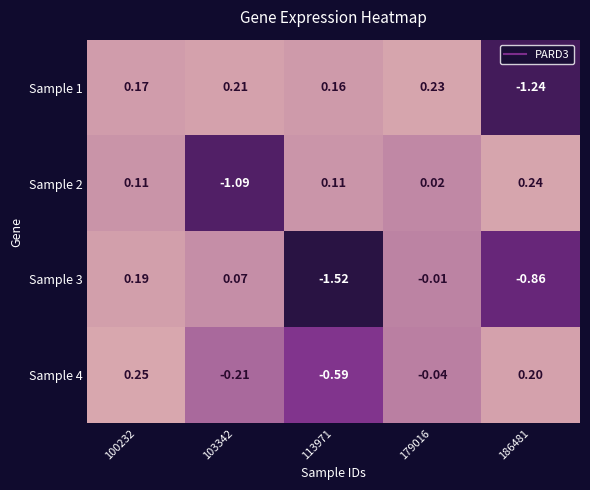

How many data points in Sample 1 are less than 0?

1